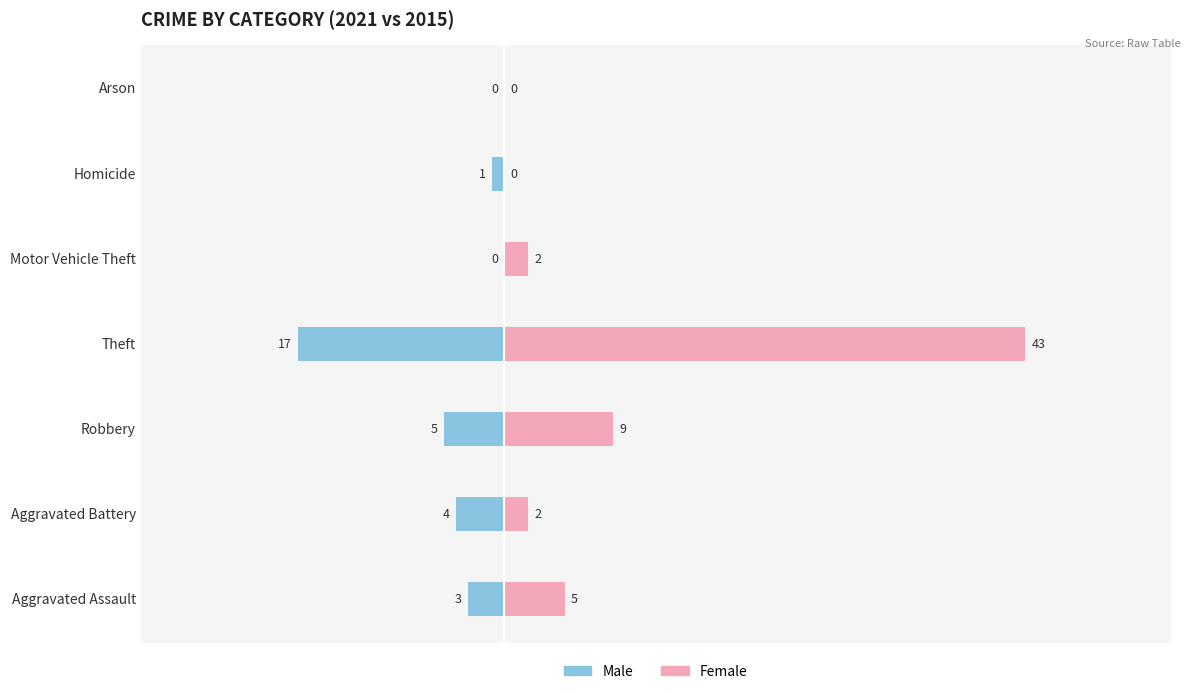

How many groups of bars are there?

7